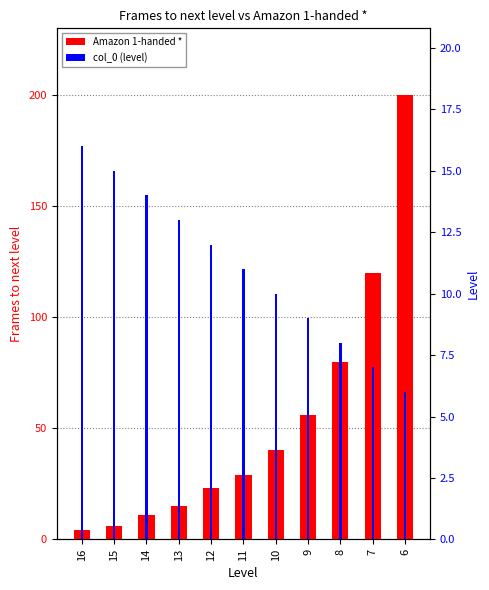

Count the number of data series in this chart.

2